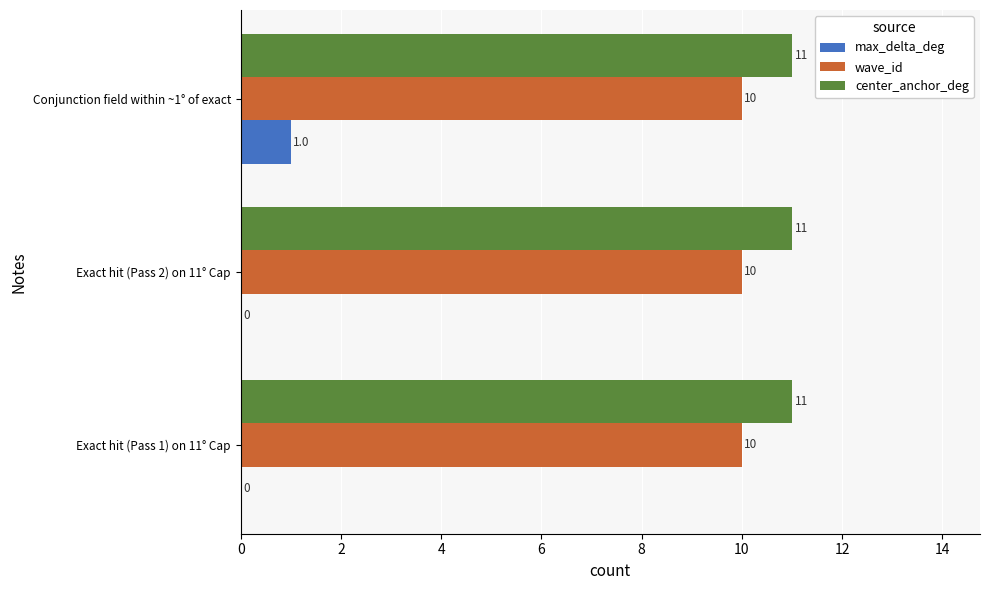

What is the greatest value displayed?

11